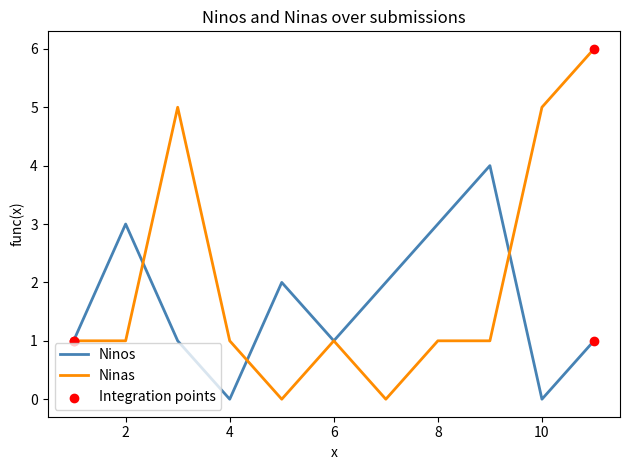

Which series has the largest range (max minus min)?

Ninas